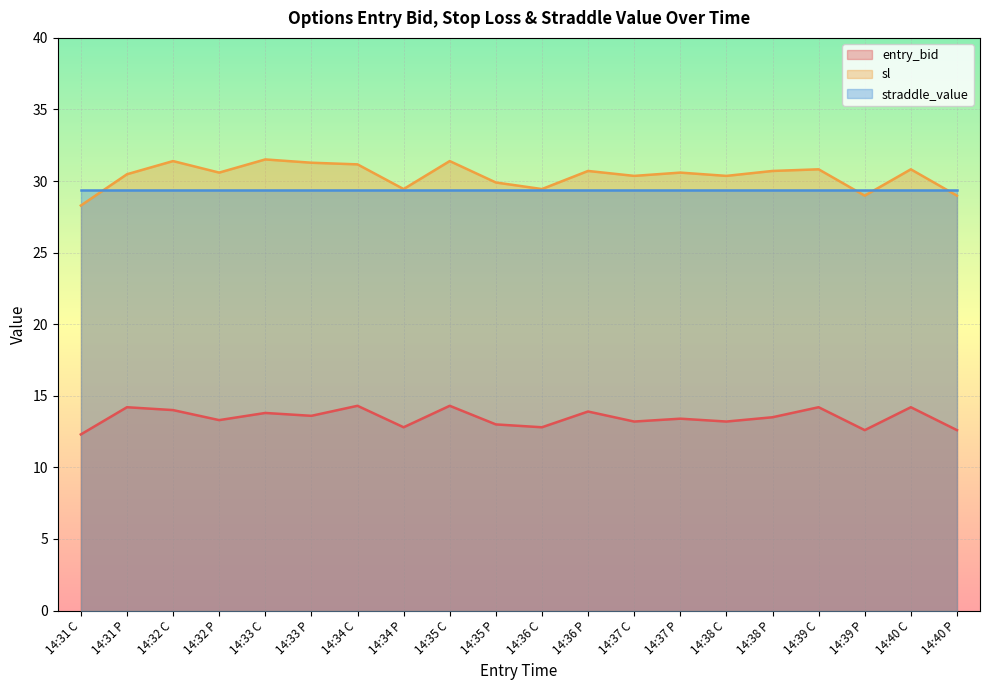

What is the average value of the sl series?

30.4